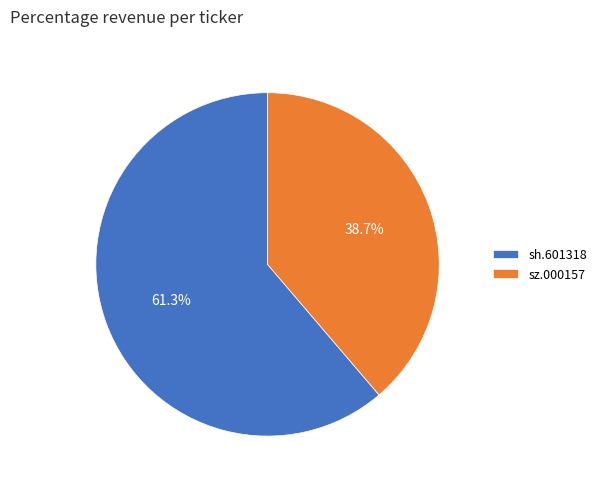

To the nearest percent, what is the difference between the largest and smallest slice percentages?

23%